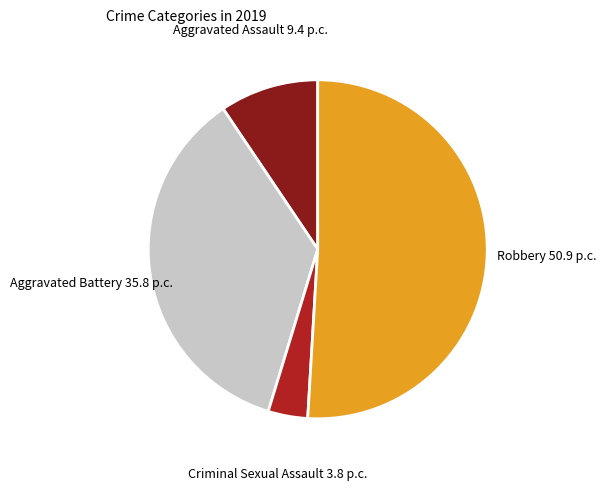

Does any single category account for the majority?

Yes